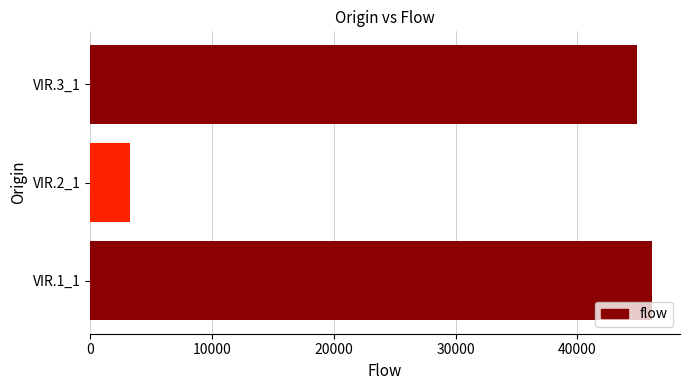

Rank the categories by value from highest to lowest.

VIR.1_1, VIR.3_1, VIR.2_1